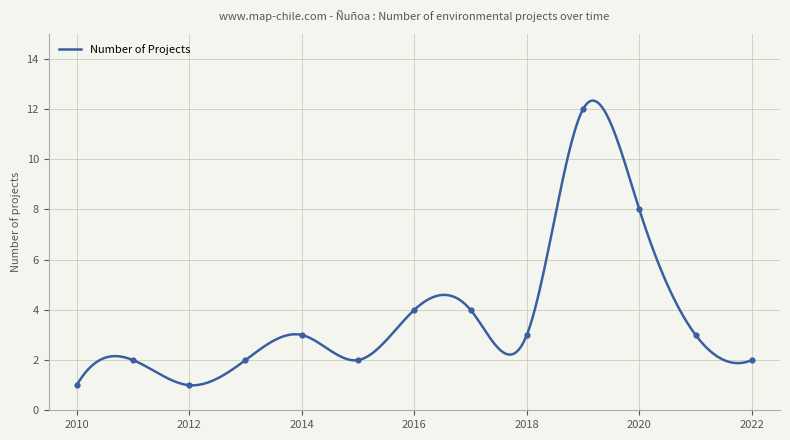

What is the lowest value of the Number of Projects series?

1.0